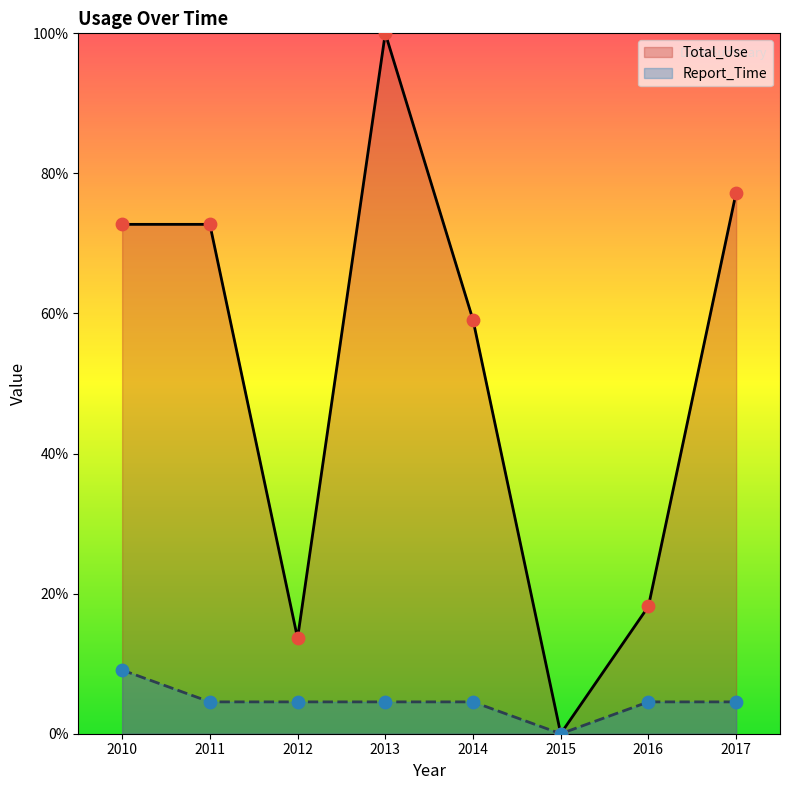

Which series contains the highest Y value?

Total_Use